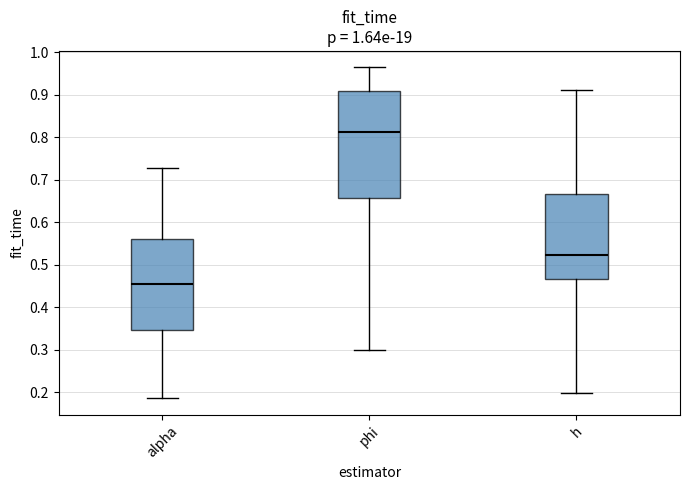

Comparing the boxes themselves (not the whiskers), which one is the tallest?

phi